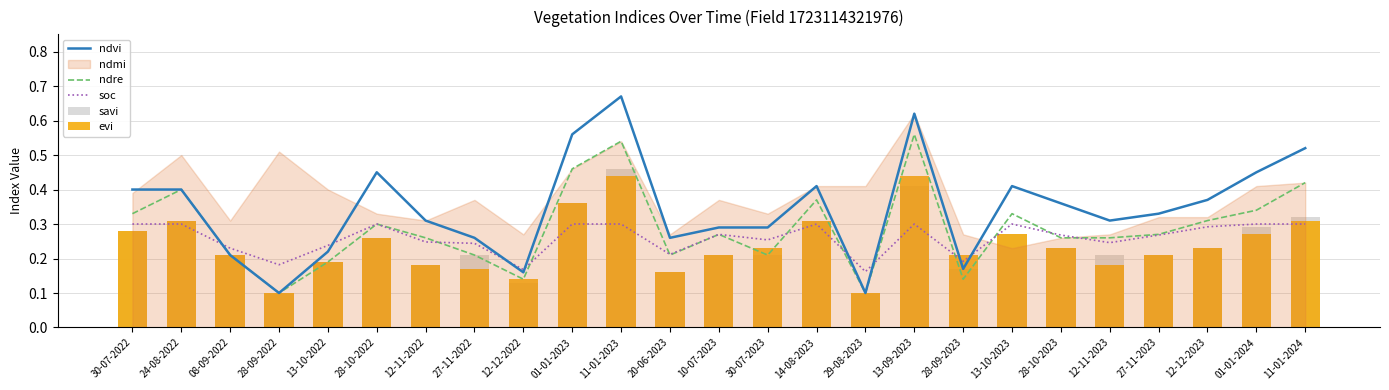

At how many categories does at least one series exceed 0?

25